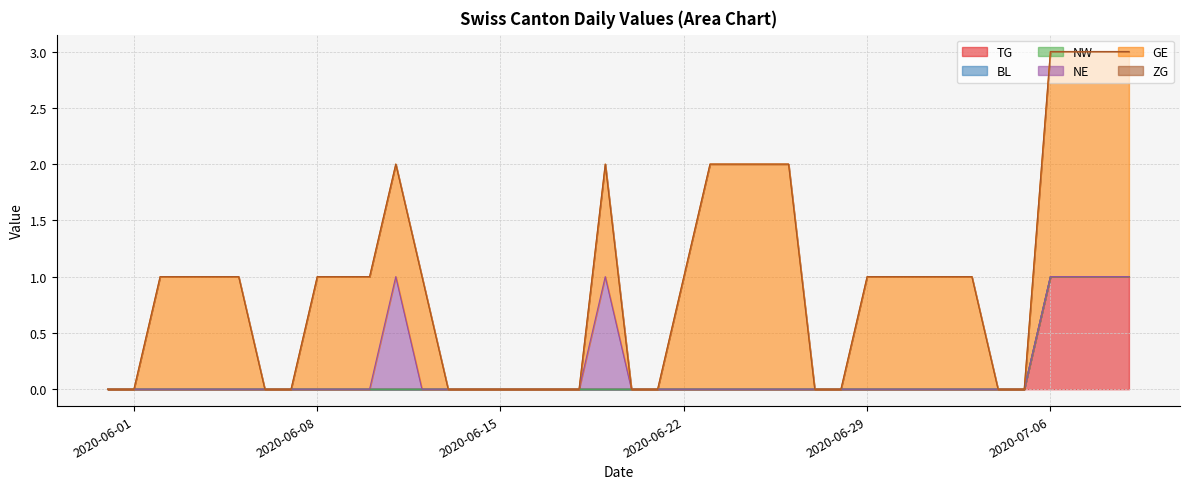

What is the sum of all GE values?

32